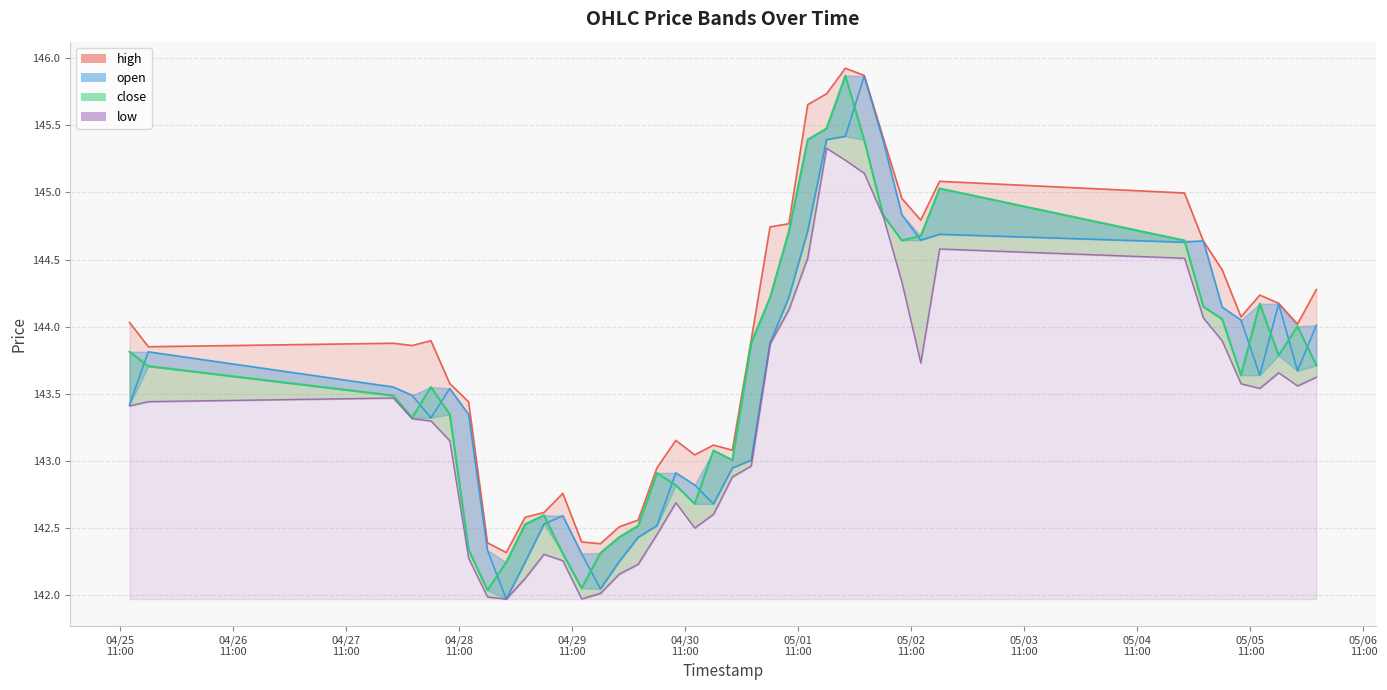

What is the sum of all close values?

5745.3